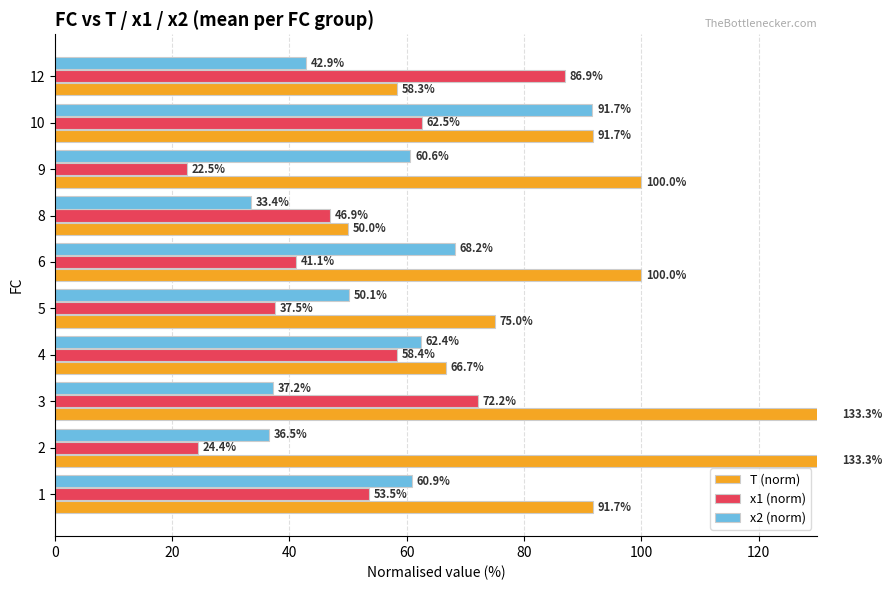

What are all the series names shown in the legend?

T (norm), x1 (norm), x2 (norm)